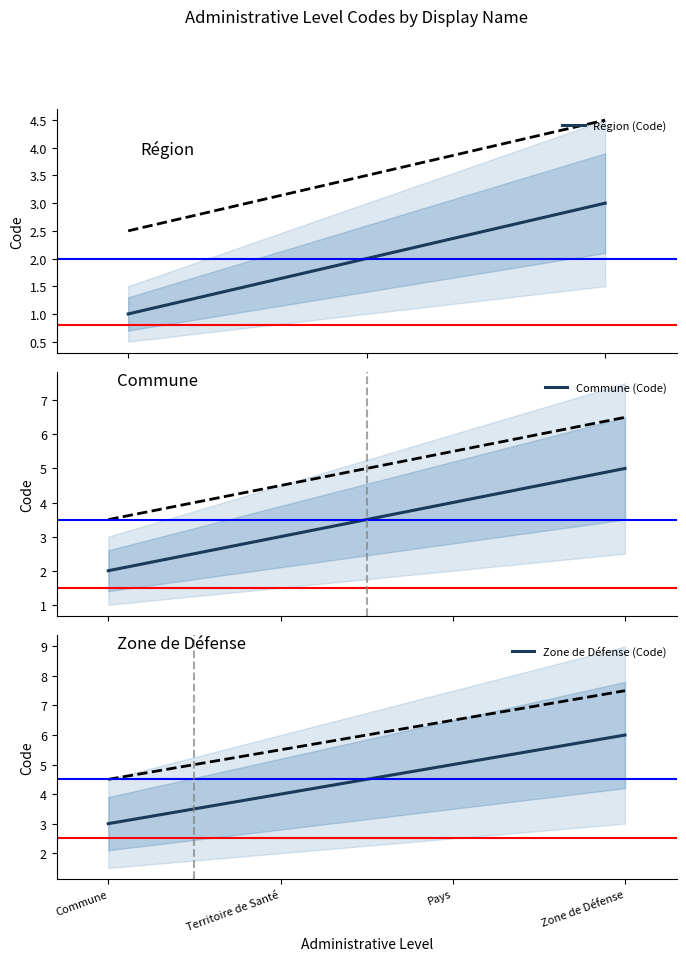

At which category does the chart reach its peak across all series?

Zone de Défense